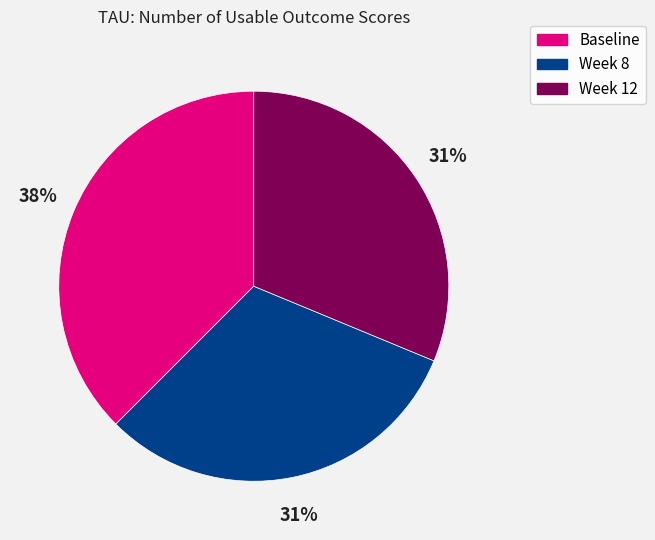

Do Baseline and Week 12 together represent more than half of the pie?

Yes